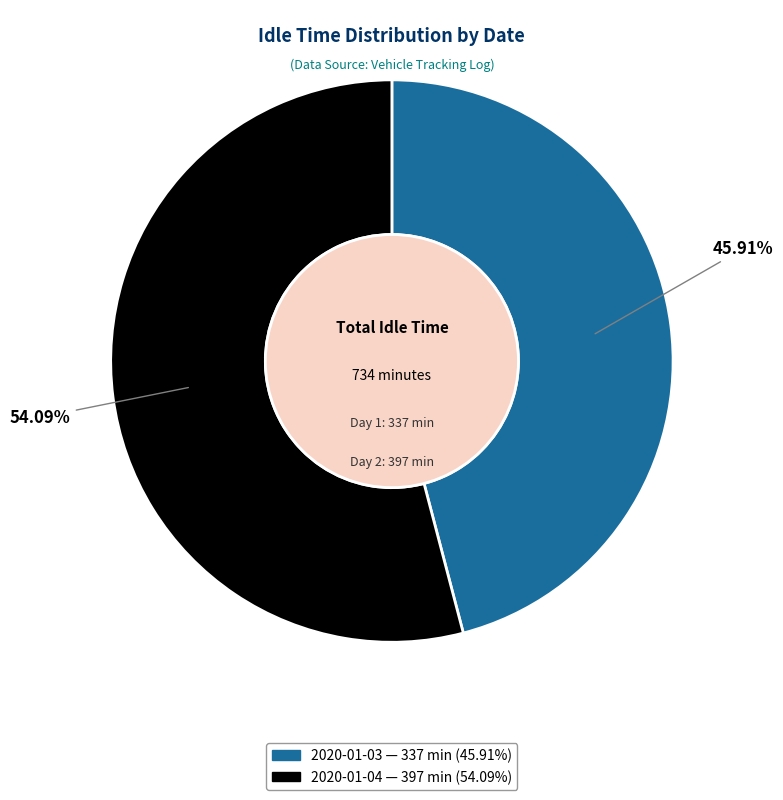

Which has a higher value, 2020-01-03 or 2020-01-04?

2020-01-04